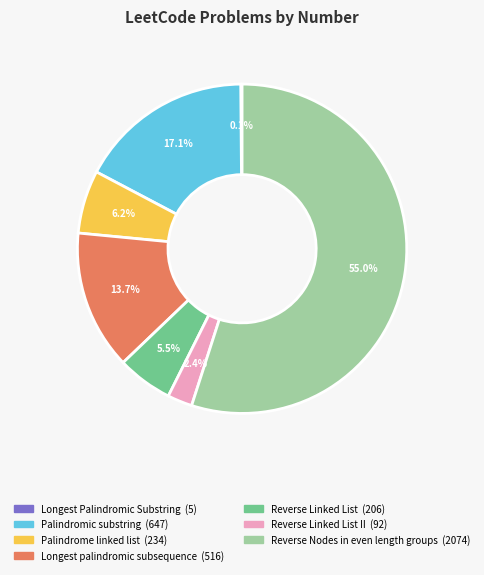

Does any single category account for the majority?

Yes